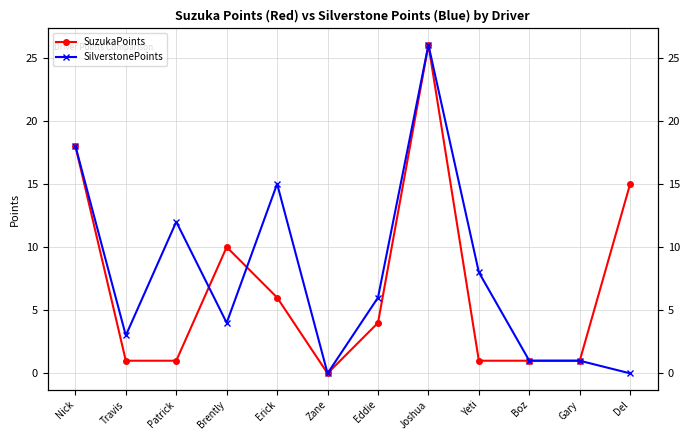

The SuzukaPoints series shows 1 at Travis. True or false?

True